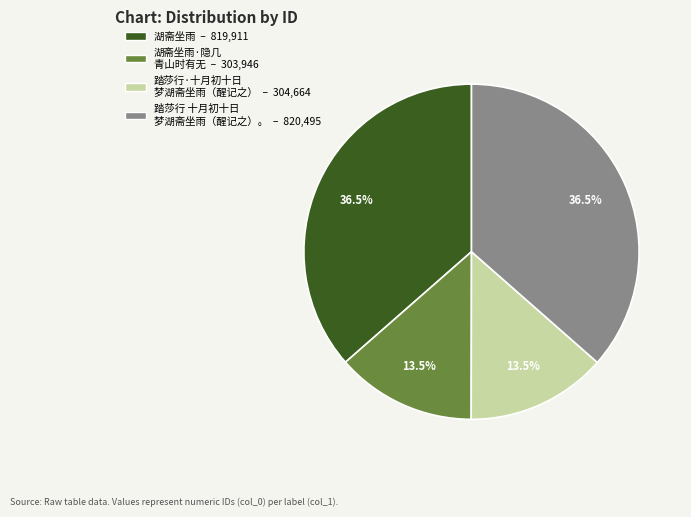

To the nearest percent, what is the average slice percentage?

25%